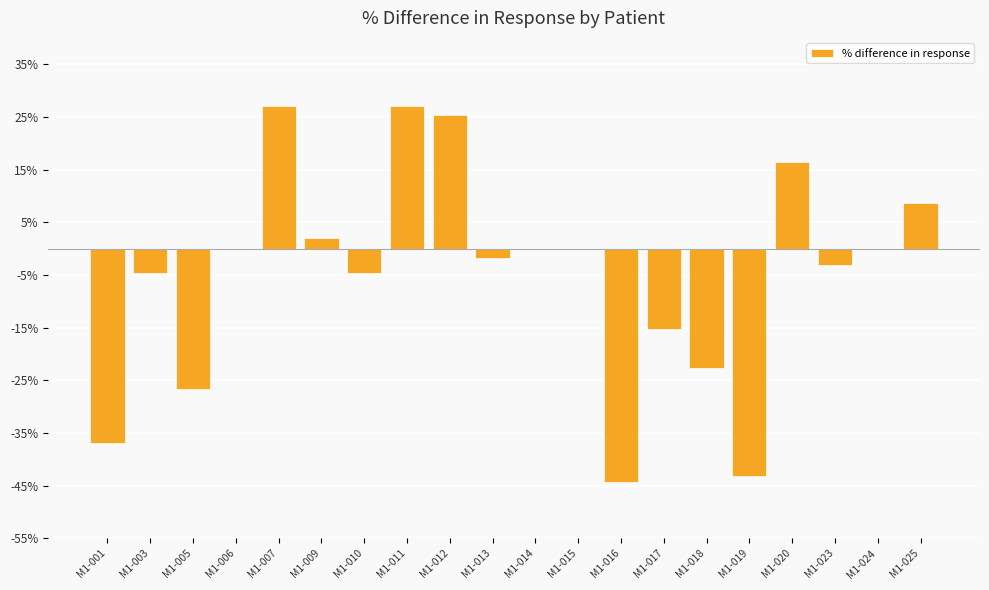

What is the maximum value shown in the chart?

27.0